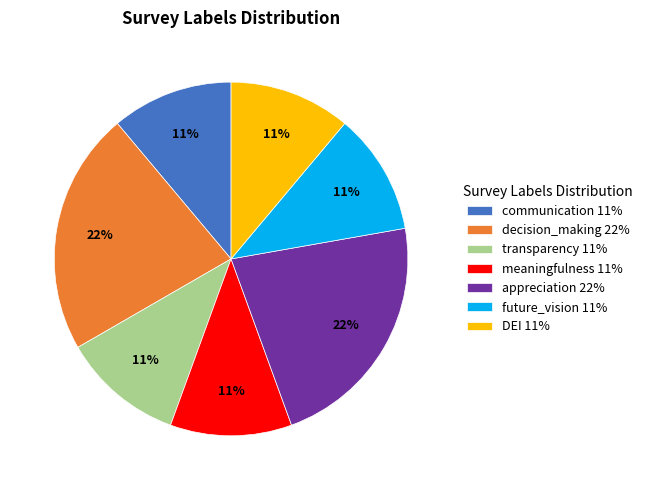

To the nearest percent, what is the difference between the largest and smallest slice percentages?

11%